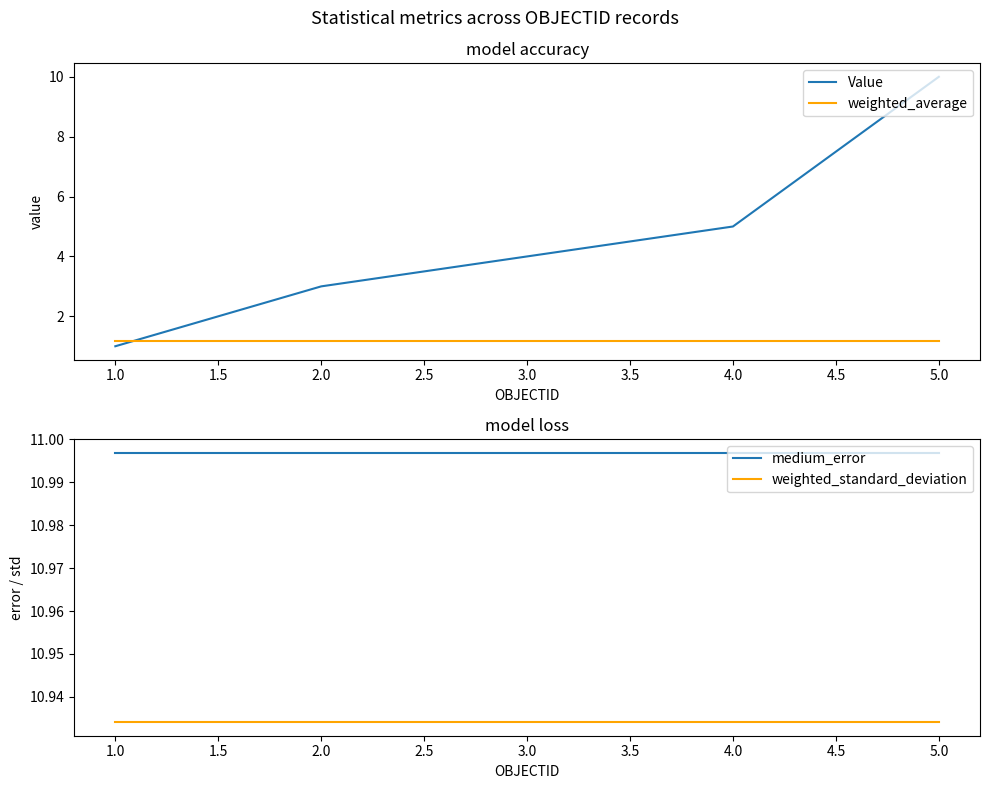

Reading left to right, extract all data points from this chart.

Value: 1.0	3.0	4.0	5.0	10.0
weighted_average: 1.2	1.2	1.2	1.2	1.2
medium_error: 11.0	11.0	11.0	11.0	11.0
weighted_standard_deviation: 10.9	10.9	10.9	10.9	10.9